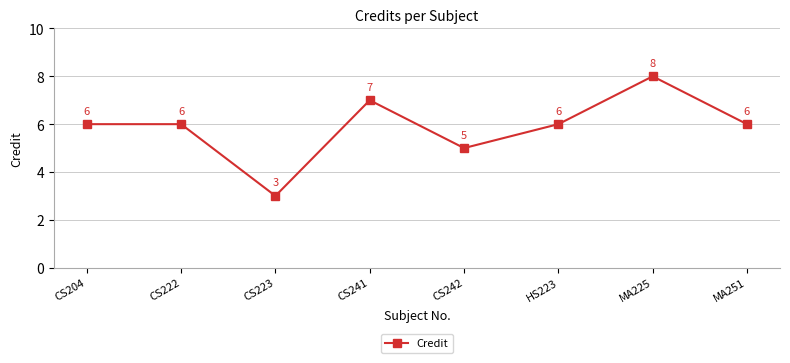

How many interior local valleys (lower than both neighbors) does the data have?

2